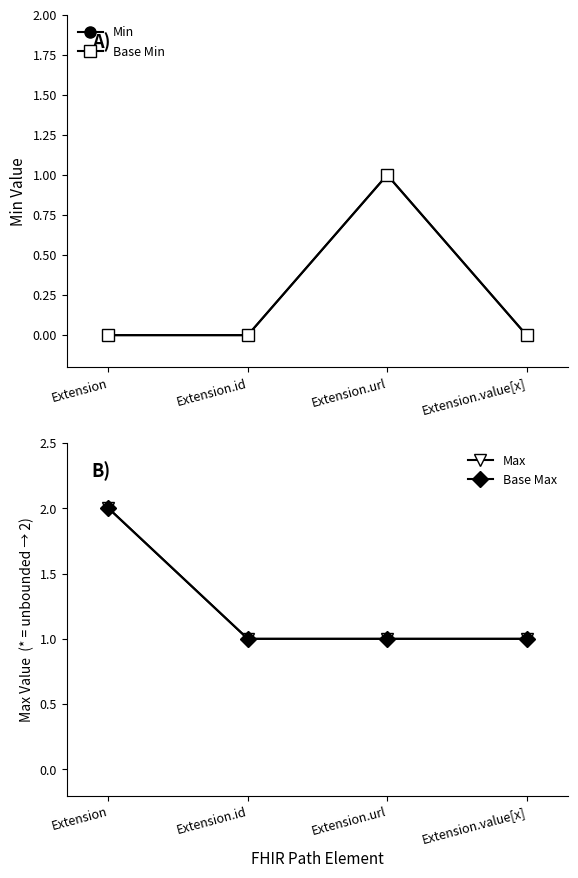

Reading left to right, what are all the values shown in this chart?

Min: 0	0	1	0
Base Min: 0	0	1	0
Max: 2	1	1	1
Base Max: 2	1	1	1